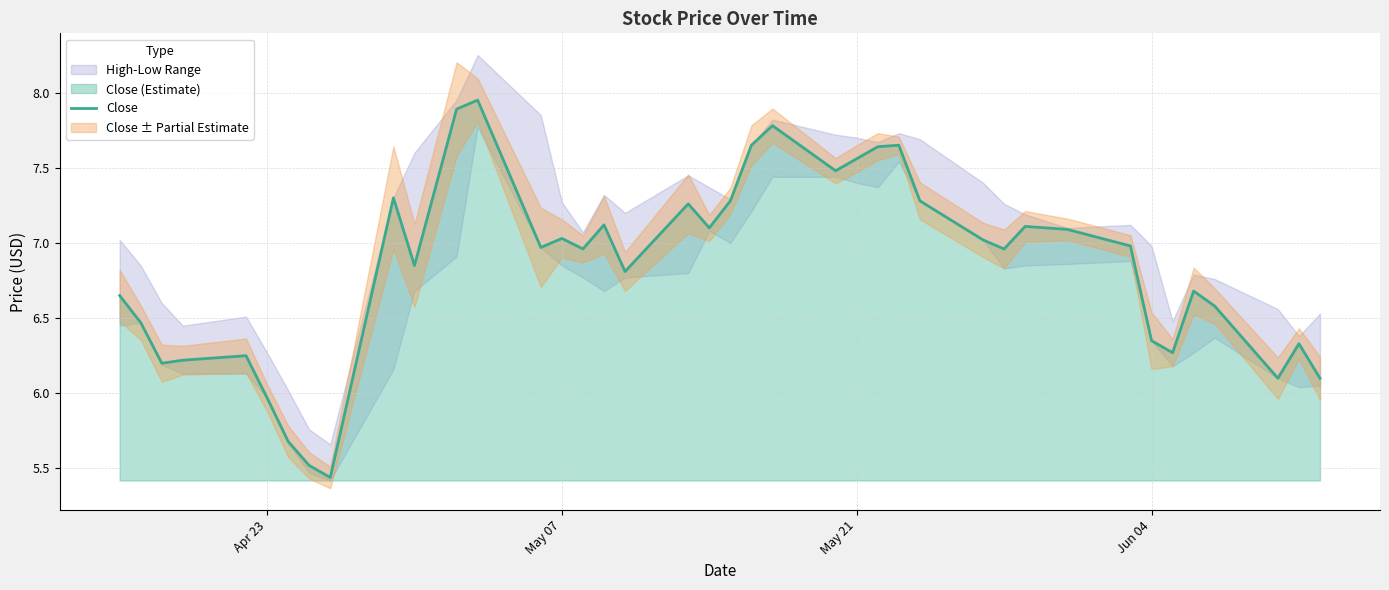

The Close series shows 1.5 at Jun 04. True or false?

False